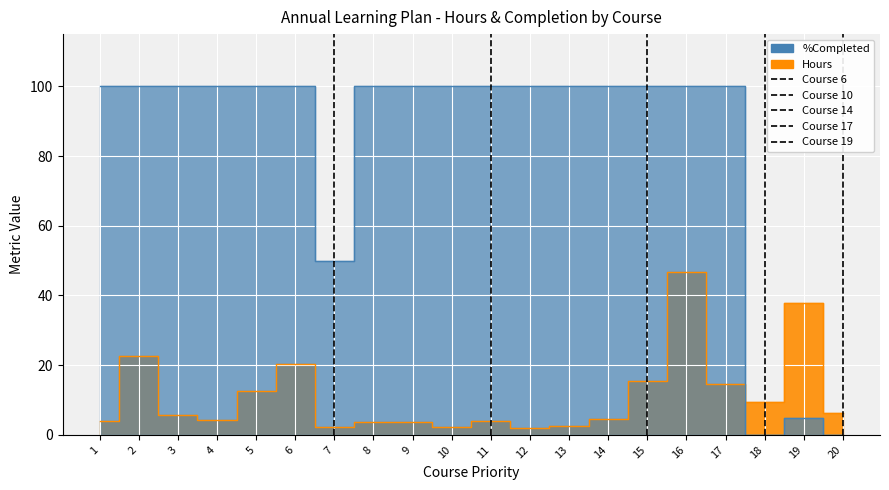

Which series ends up on top after the final intersection of %Completed and Hours?

Hours